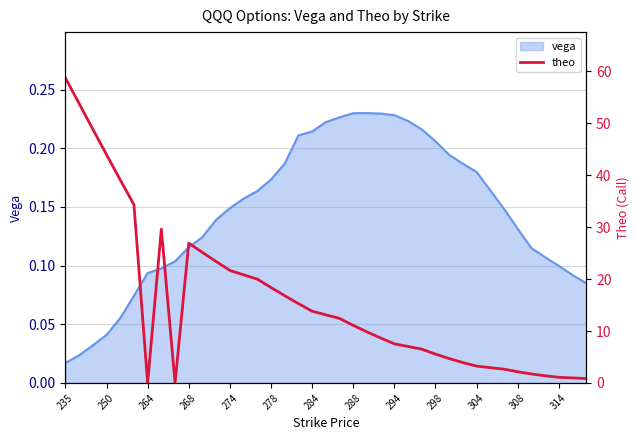

Where is vega nearest to the value 0?

235